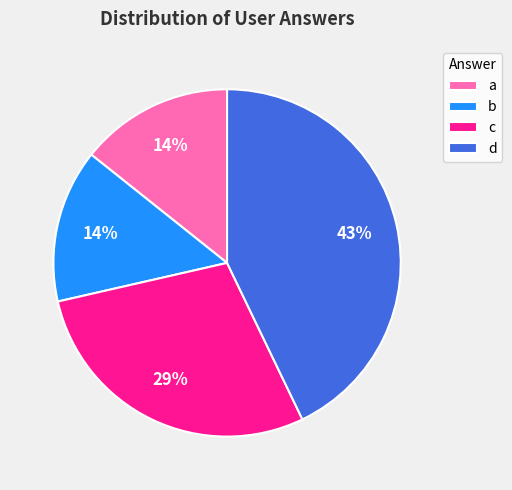

Does d account for over 50% of the chart?

No